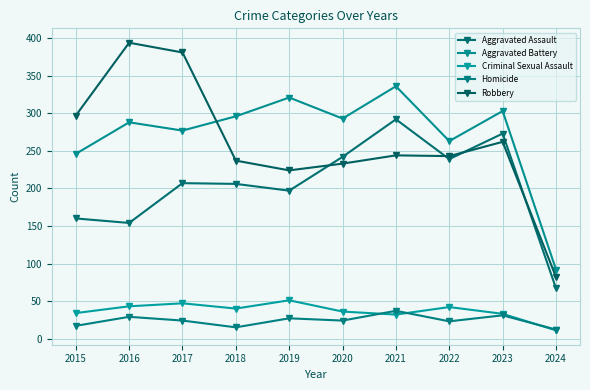

What is the spread (max minus min) of values at 2024?

81